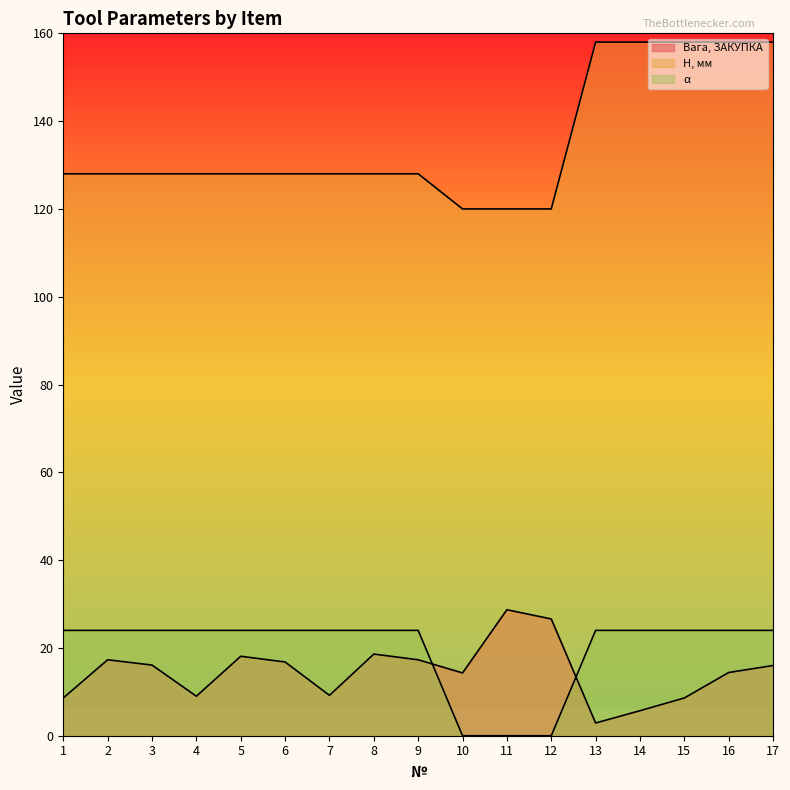

Between which two adjacent categories do Вага, ЗАКУПКА and α first intersect?

9 and 10